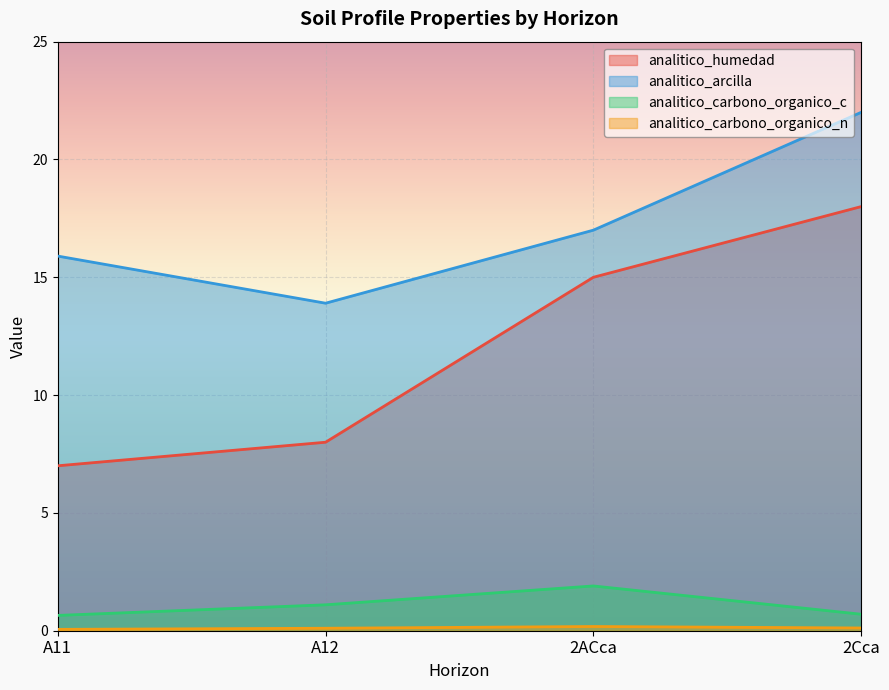

Where is analitico_carbono_organico_n nearest to the value 0?

A11